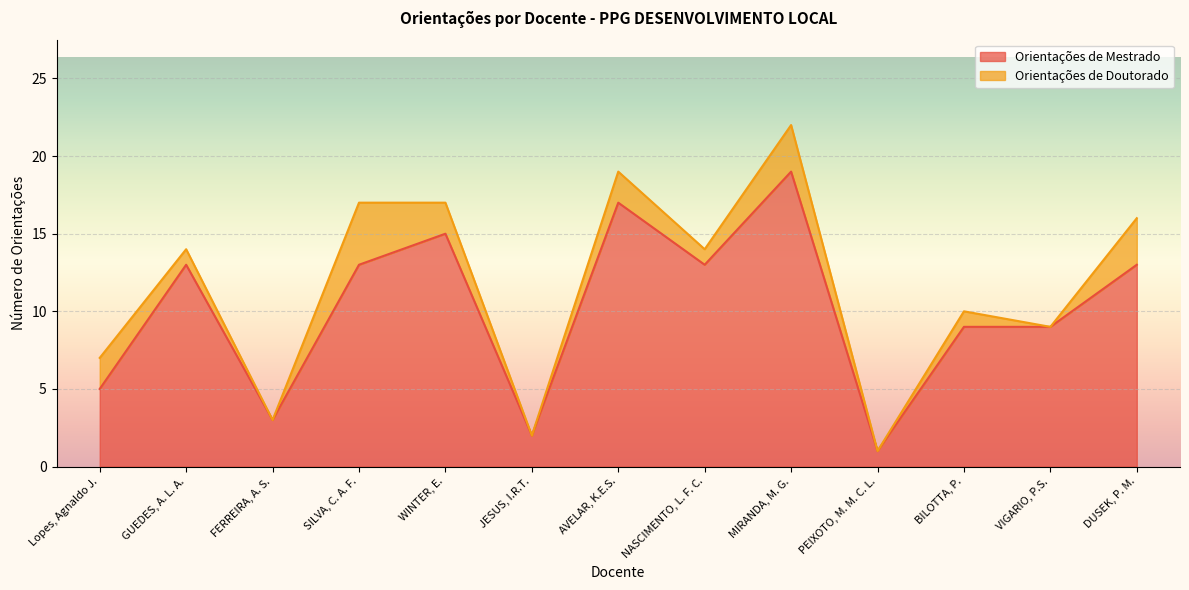

The value of Orientações de Mestrado at VIGARIO, P.S. is 6. True or false?

False